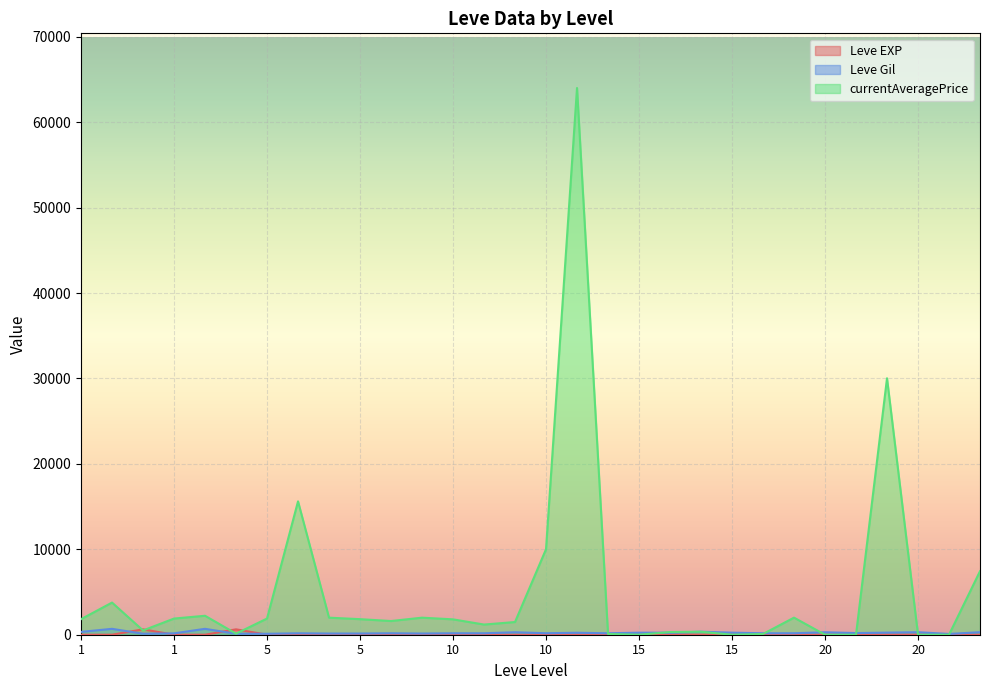

Reading right to left, transcribe all the data shown in this chart.

Leve EXP: 8	12	17	28	16	9	14	18	24	7	13	18	9	13	9	3	7	4	3	2	5	2	6	4	630	1	1	630	1	1
Leve Gil: 295	91	293	245	192	287	174	170	240	350	235	236	170	230	174	287	170	170	139	170	140	139	168	110	113	690	160	112	690	330
currentAveragePrice: 7436	0	0	30021	0	0	1999	87	0	350	315	0	87	64000	10008	1486	1190	1800	1996	1604	1821	1997	15611	1894	128	2219	1893	499	3763	1820